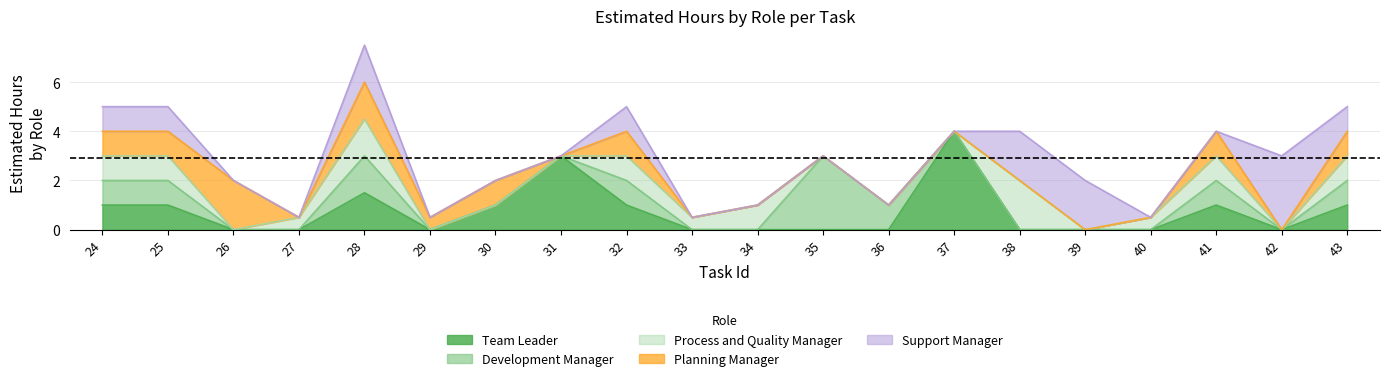

How many Planning Manager values are between 0 and 1?

18